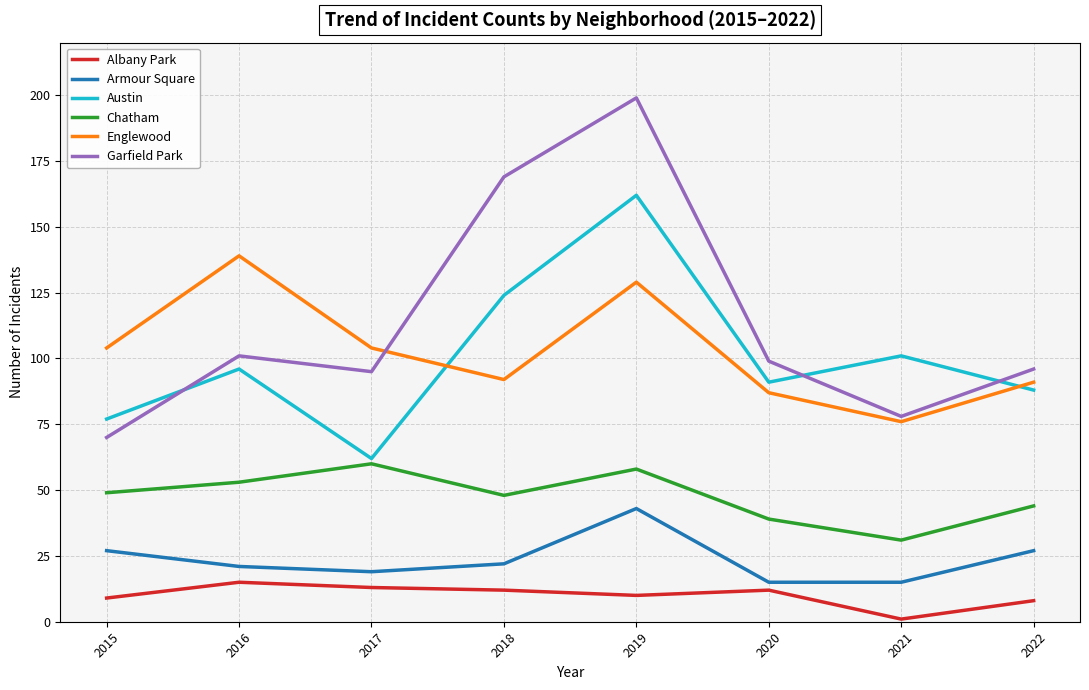

What is the smallest value displayed?

1